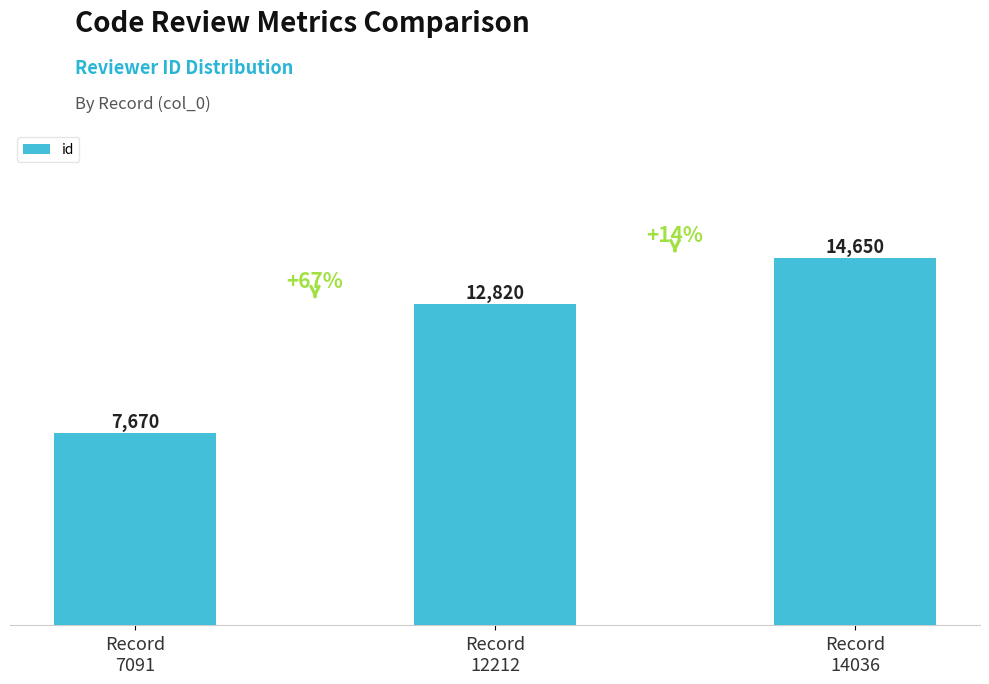

Reading left to right, extract all data points from this chart.

7670	12820	14650